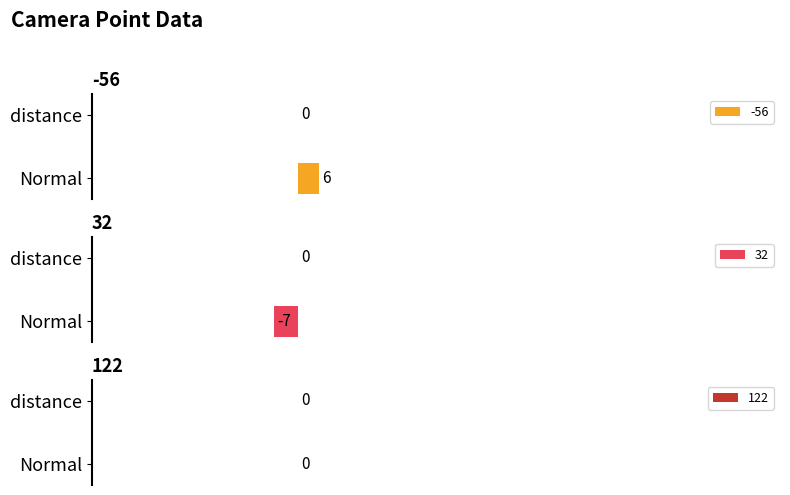

What is the maximum value for -56?

6